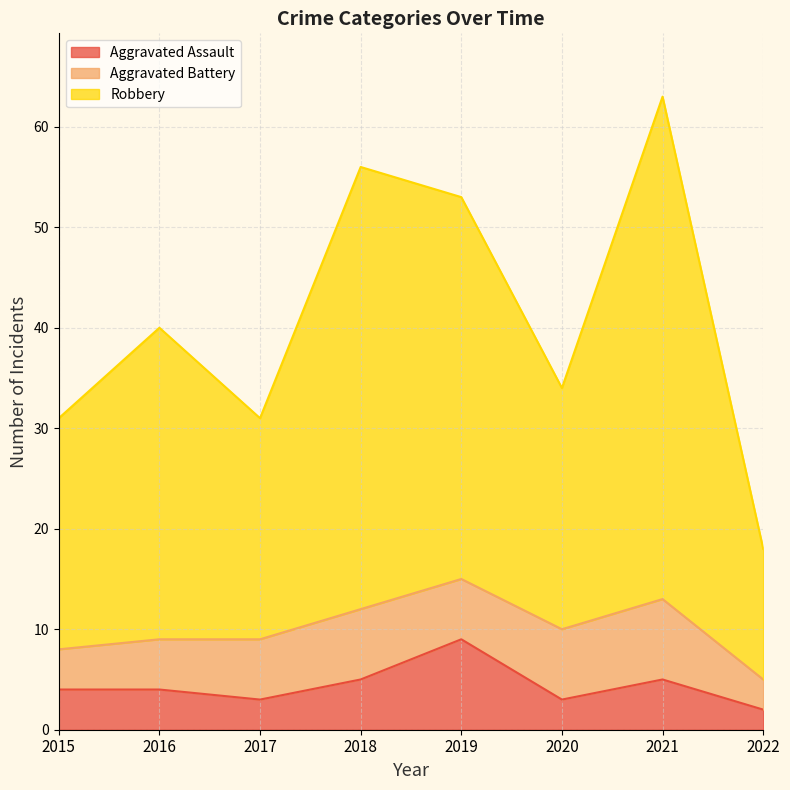

Is the value of Robbery at 2021 greater than the value of Aggravated Assault at 2020?

Yes